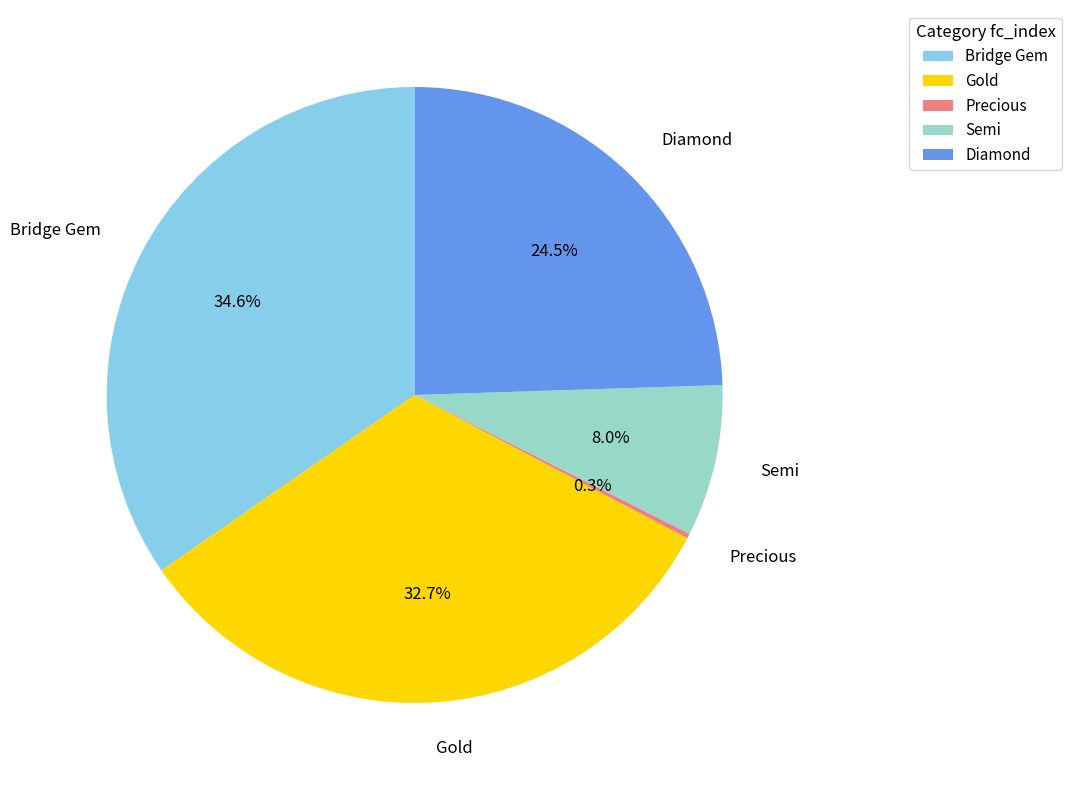

Is there any slice that represents more than half of the pie?

No